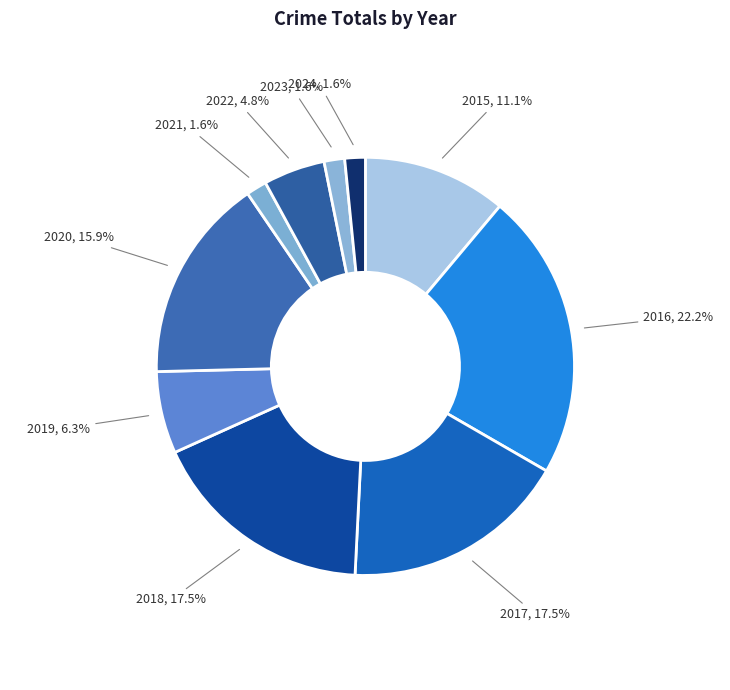

Is it true that 2019 is 1% of the pie?

False